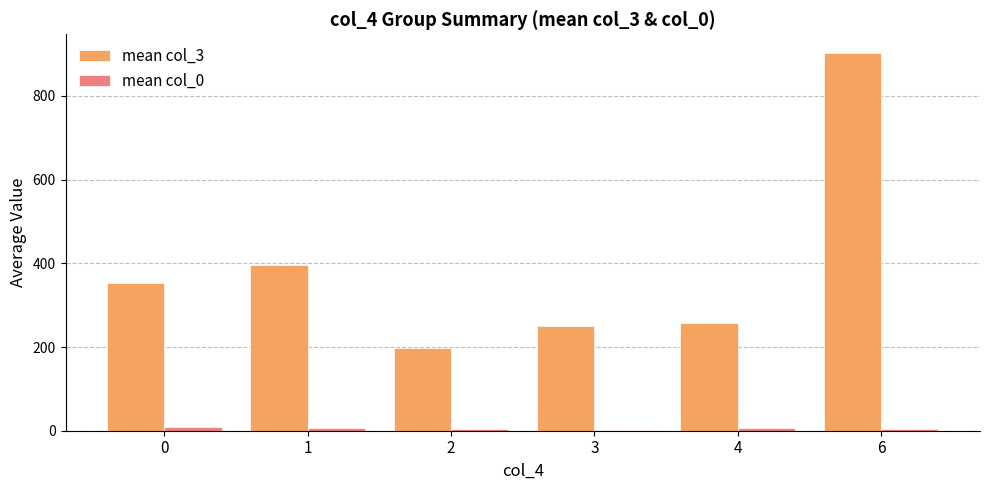

Between 1 and 2, which series saw the biggest shift?

mean col_3